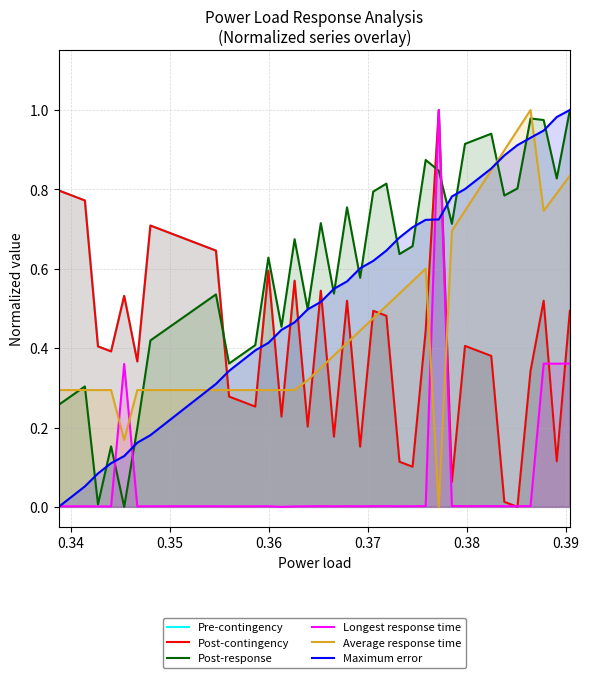

What is the maximum value for Longest response time?

1.0